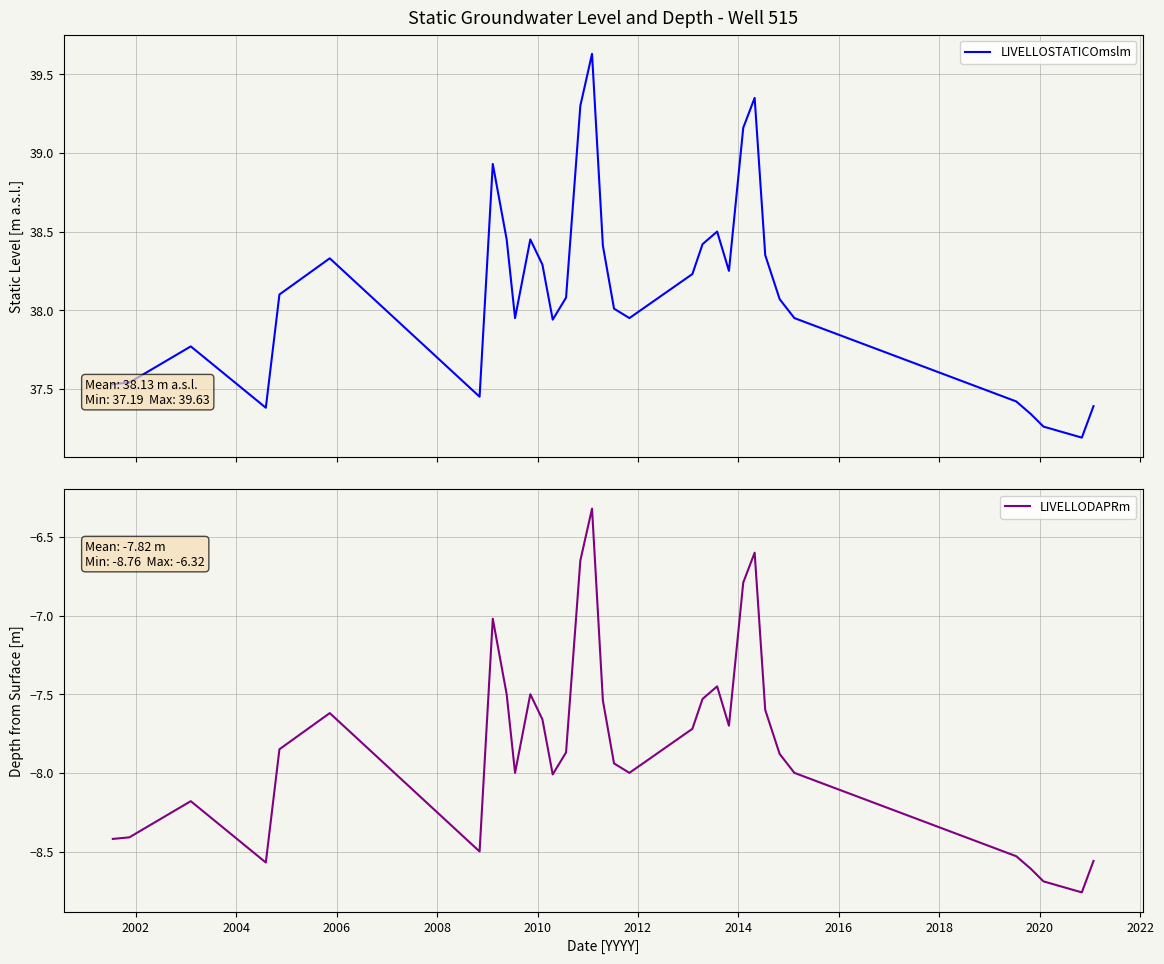

Is this an area chart (filled region under the line)?

No